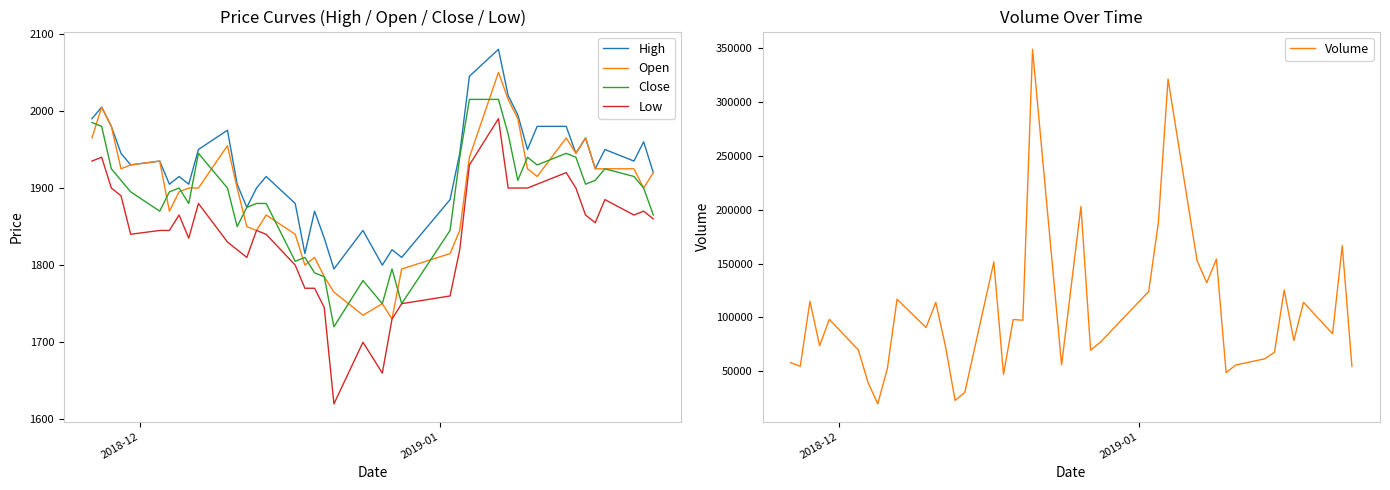

What is the minimum value for Close?

1720